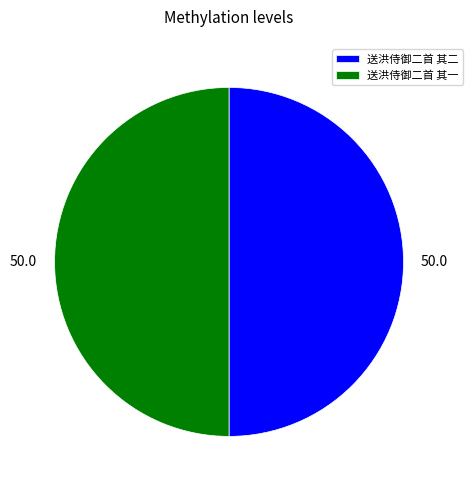

Is it true that 送洪侍御二首 其二 is 61% of the pie?

False